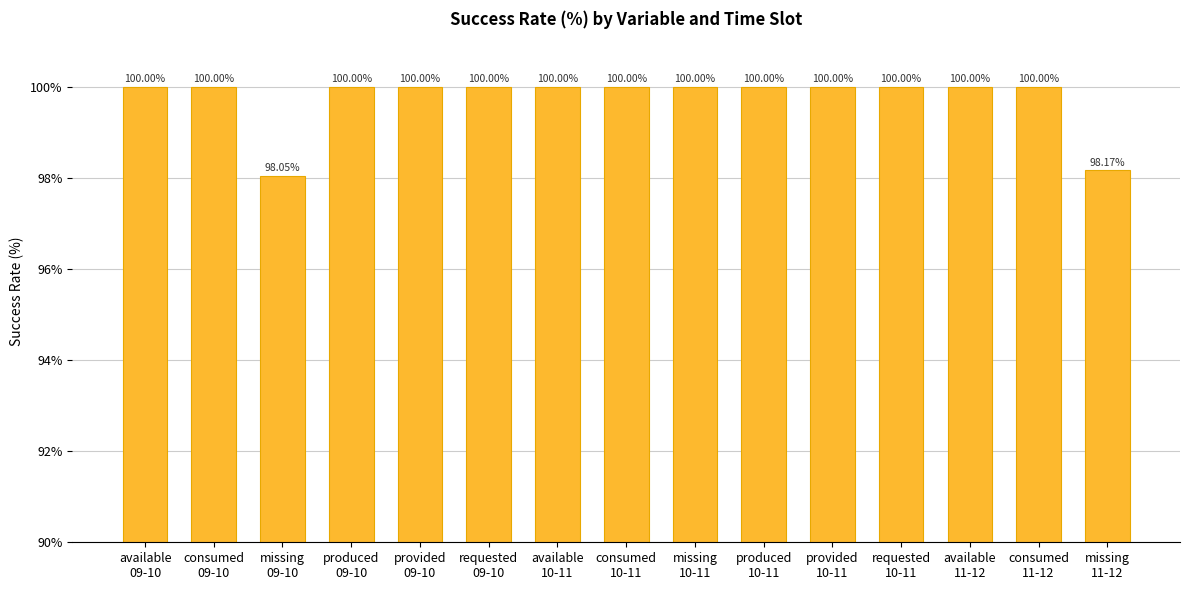

How many categories are shown in the chart?

15